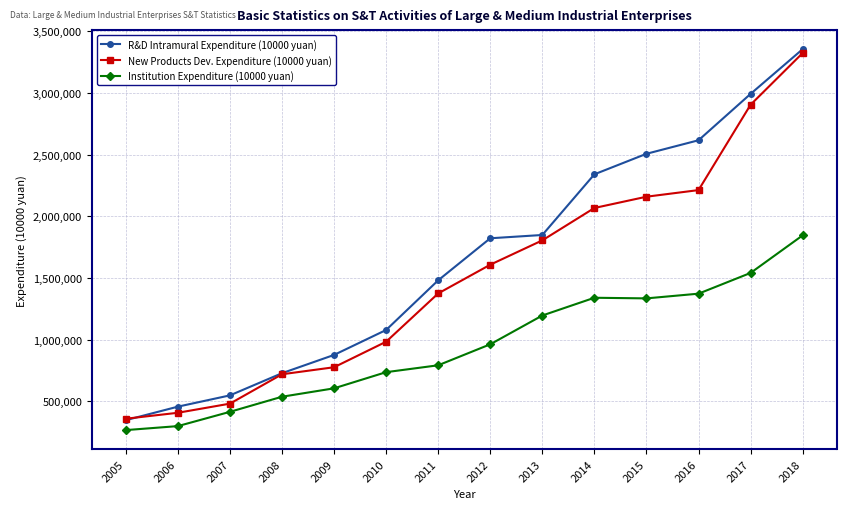

What is the sum of the R&D Intramural Expenditure (10000 yuan) values at 2005 and 2013?

2196655.5